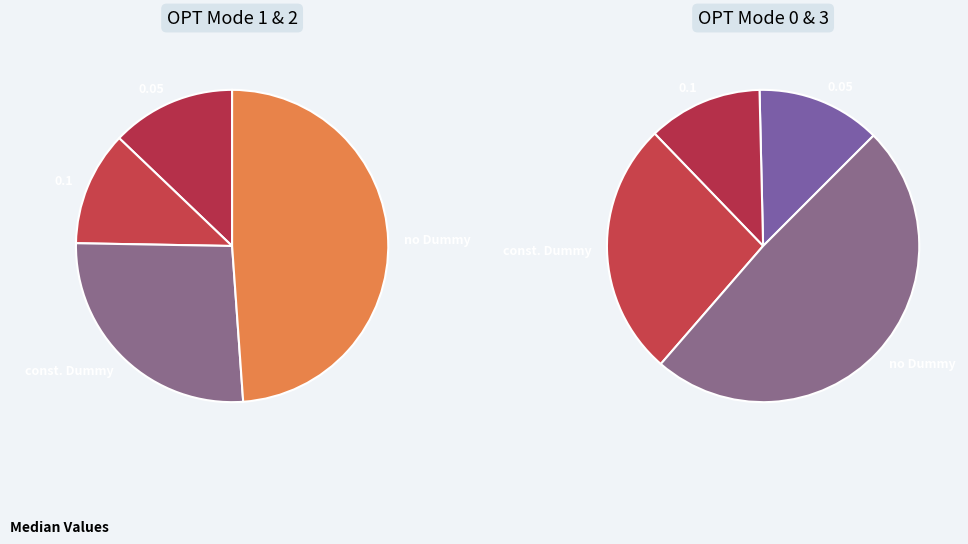

To the nearest percent, what is the average slice percentage?

25%